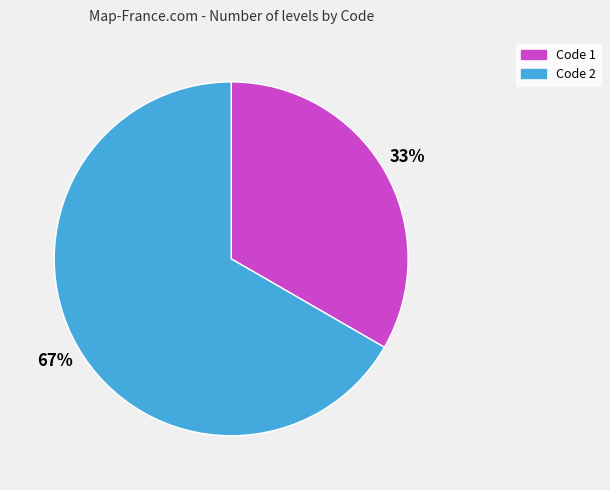

How many segments does this pie chart have?

2